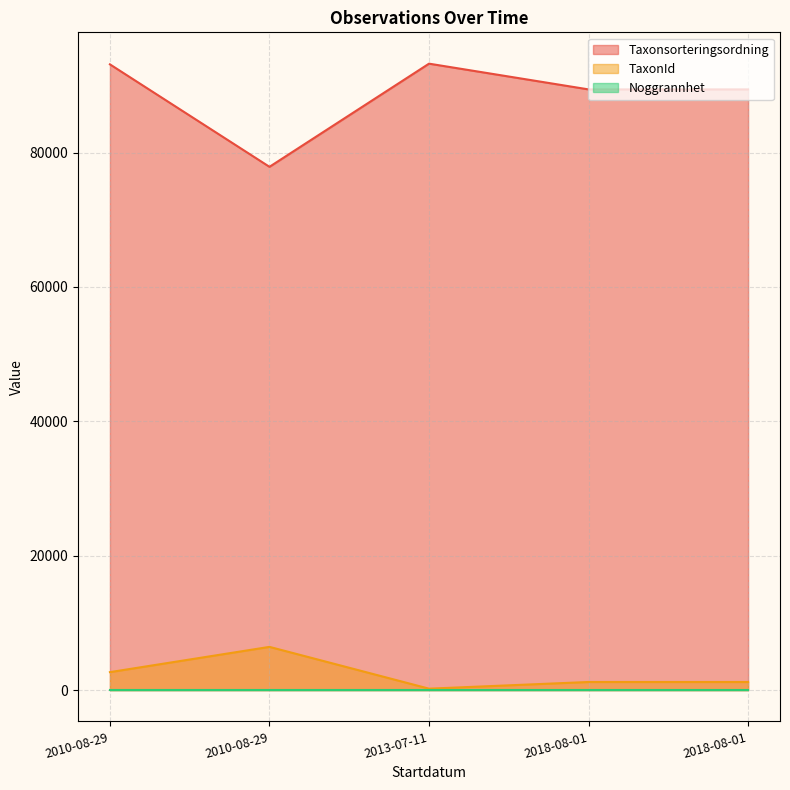

At which category does TaxonId reach its first local valley?

2013-07-11